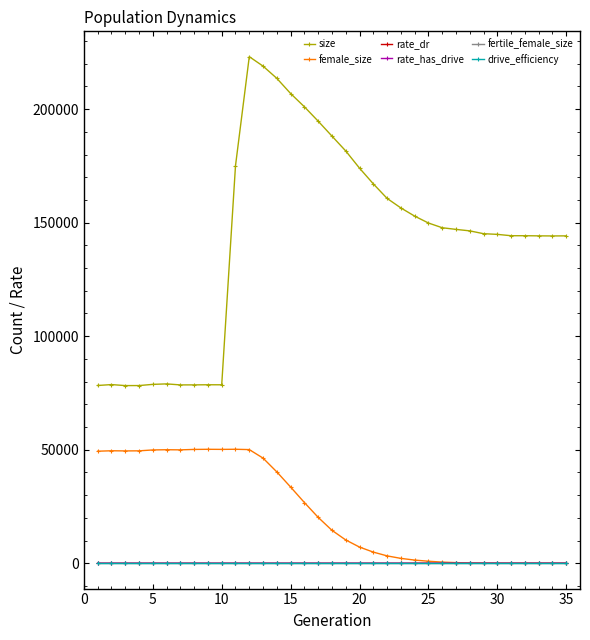

What is the greatest value displayed?

223100.0